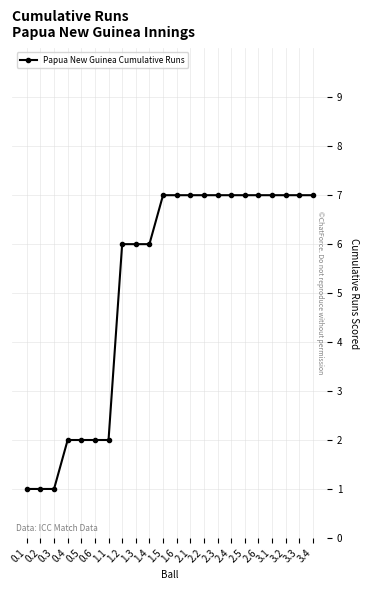

What is the smallest value displayed?

1